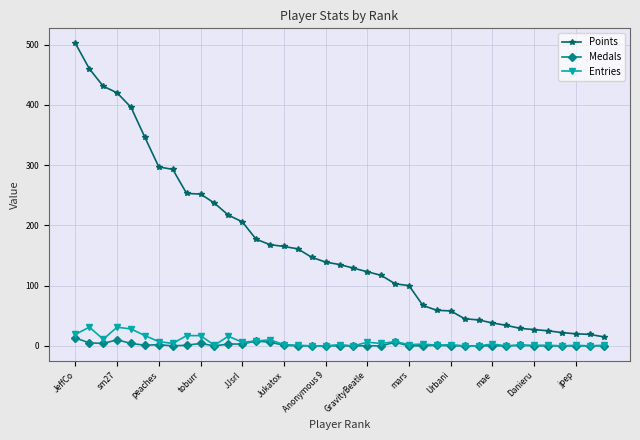

Which series has the largest total across all categories?

Points